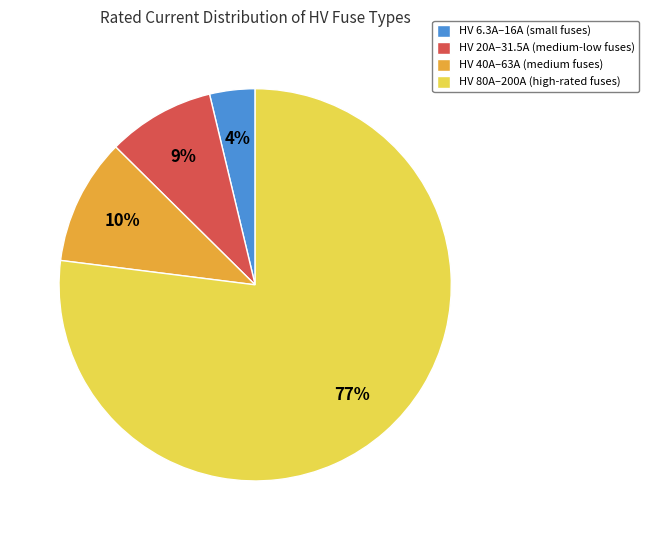

The HV 6.3A–16A (small fuses) slice represents 10% of the pie. True or false?

False